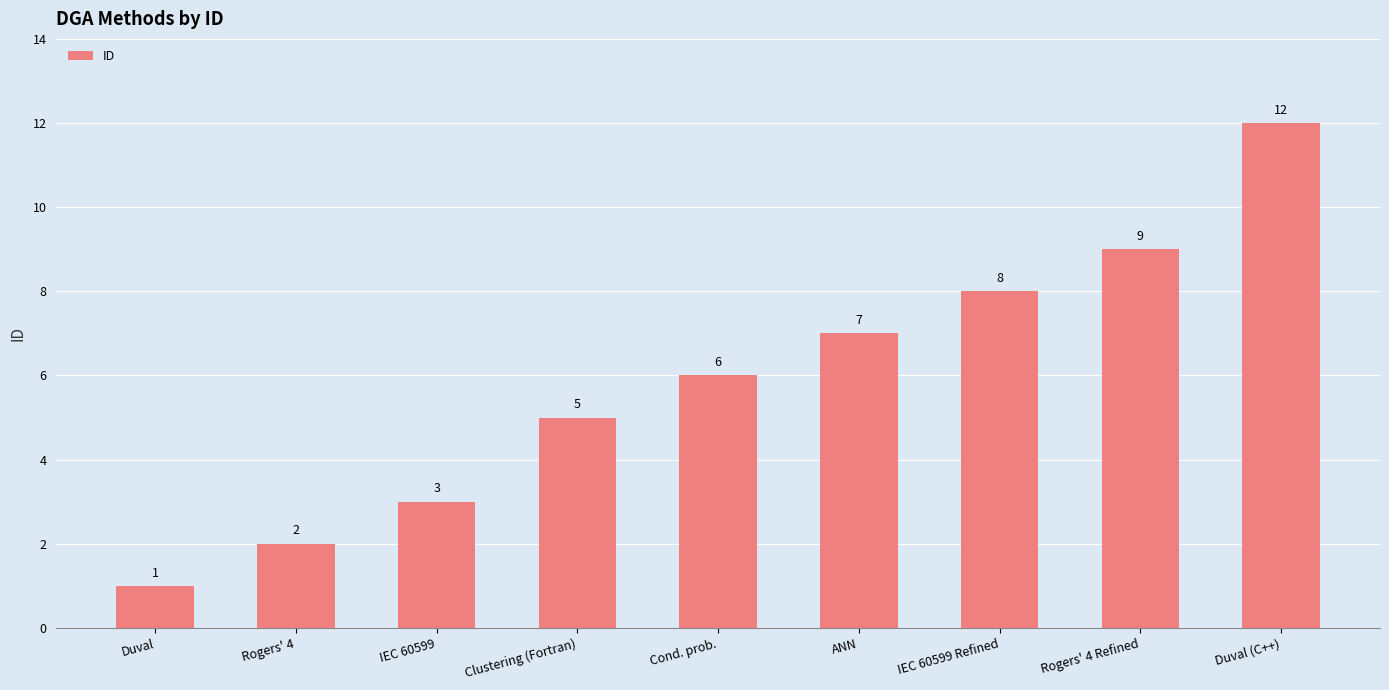

List the labels in order of value, smallest first.

Duval, Rogers' 4, IEC 60599, Clustering (Fortran), Cond. prob., ANN, IEC 60599 Refined, Rogers' 4 Refined, Duval (C++)